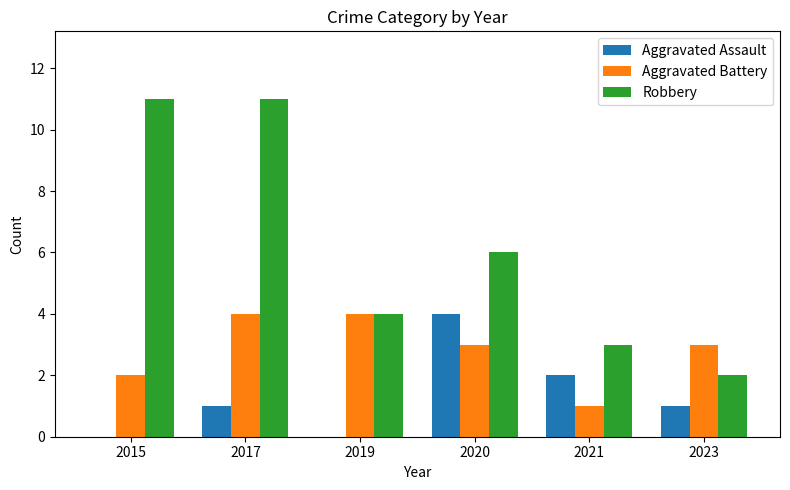

Which series has the largest total across all categories?

Robbery